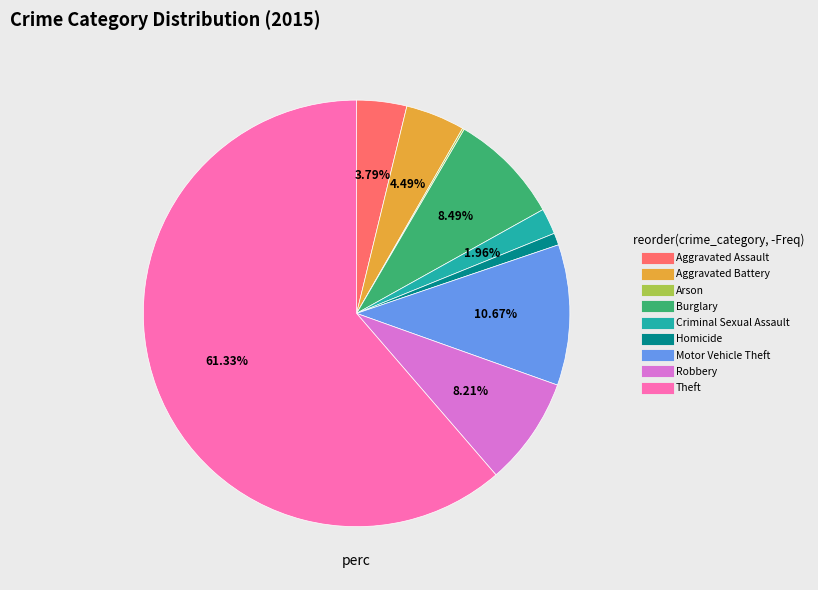

What is the majority slice?

Theft